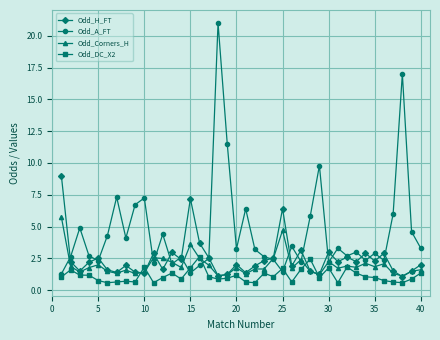

What is the maximum value shown in the chart?

21.0